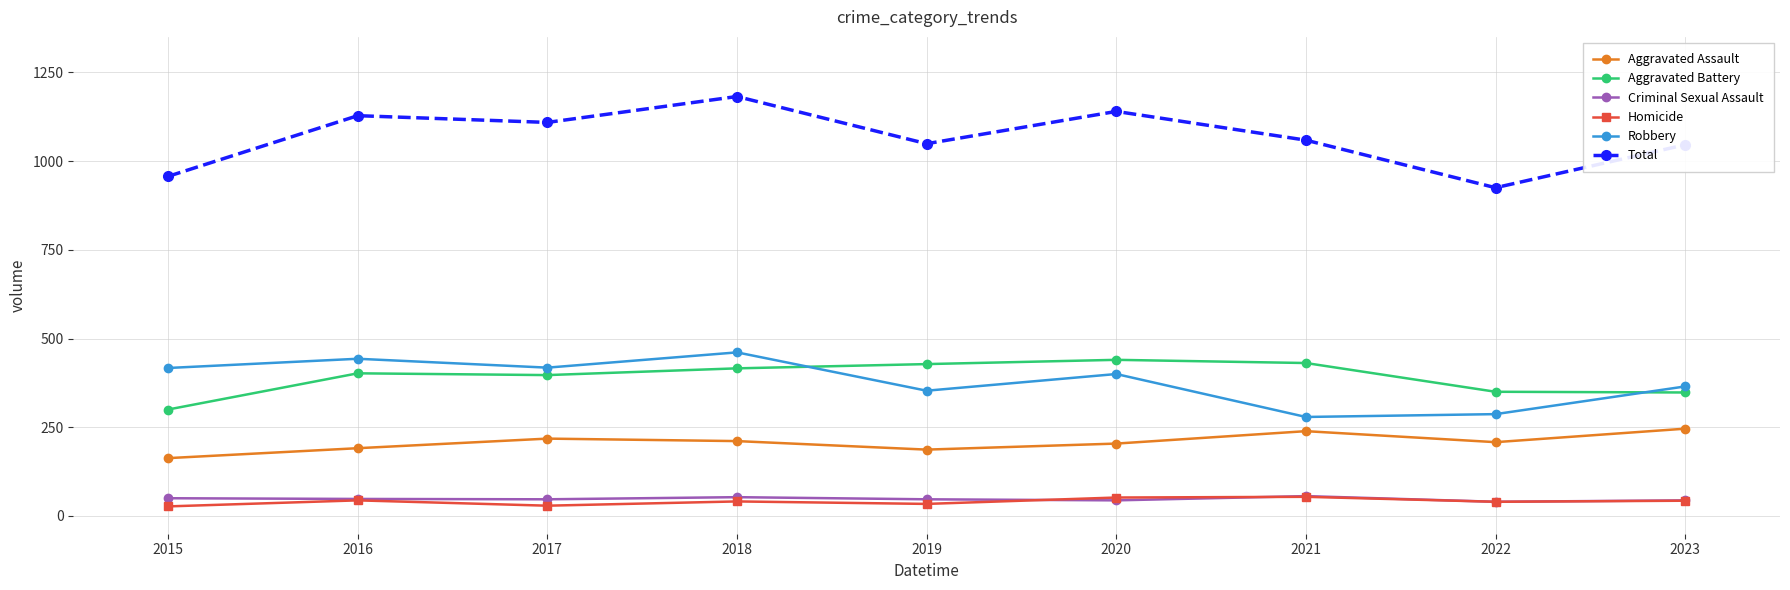

True or false: Criminal Sexual Assault and Aggravated Assault cross at least once.

False